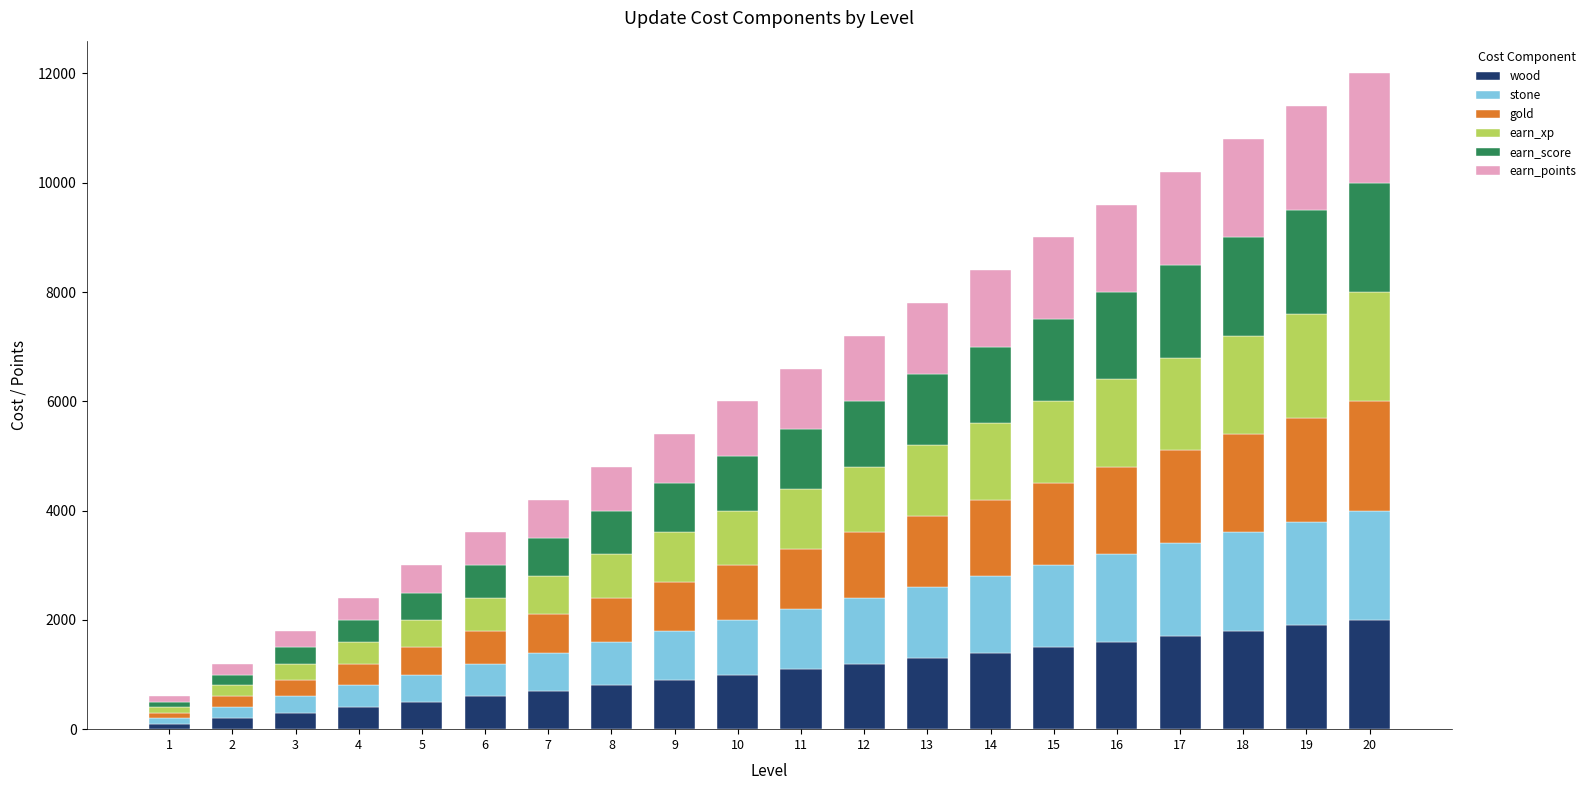

The value of wood at 14 is 1400. True or false?

True